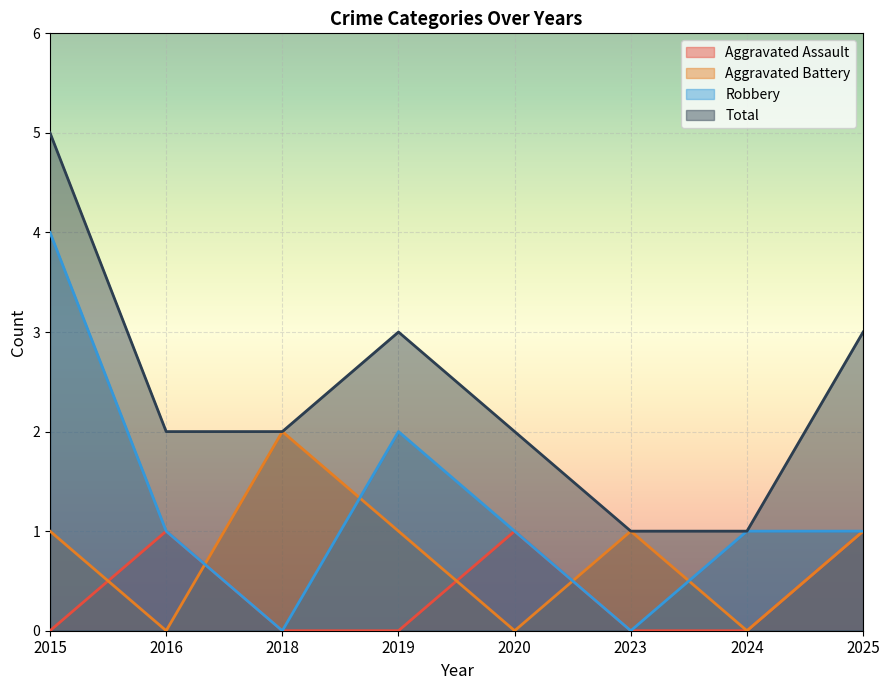

At which category does the chart reach its peak across all series?

2015